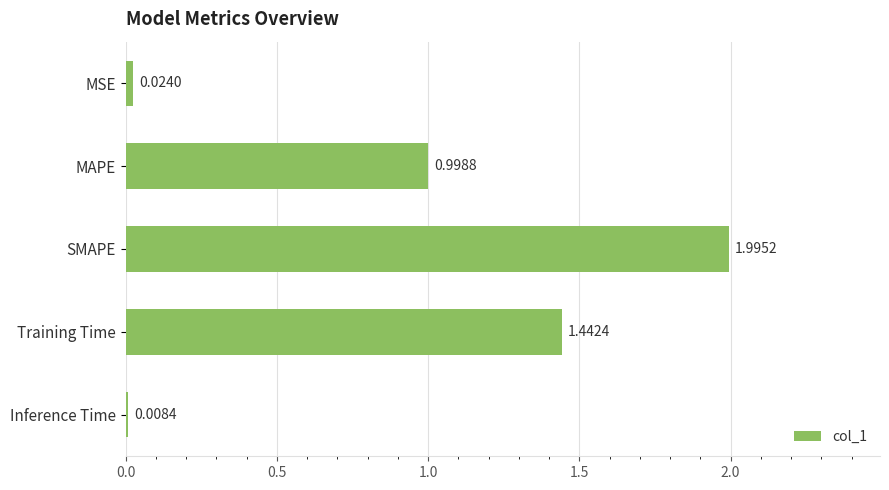

Between Inference Time and Training Time, which is larger?

Training Time